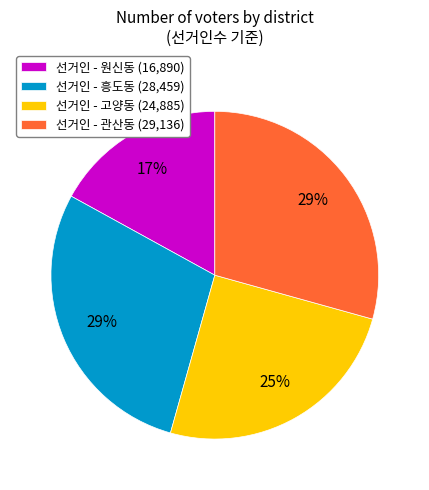

To the nearest percent, what is the average slice percentage?

25%